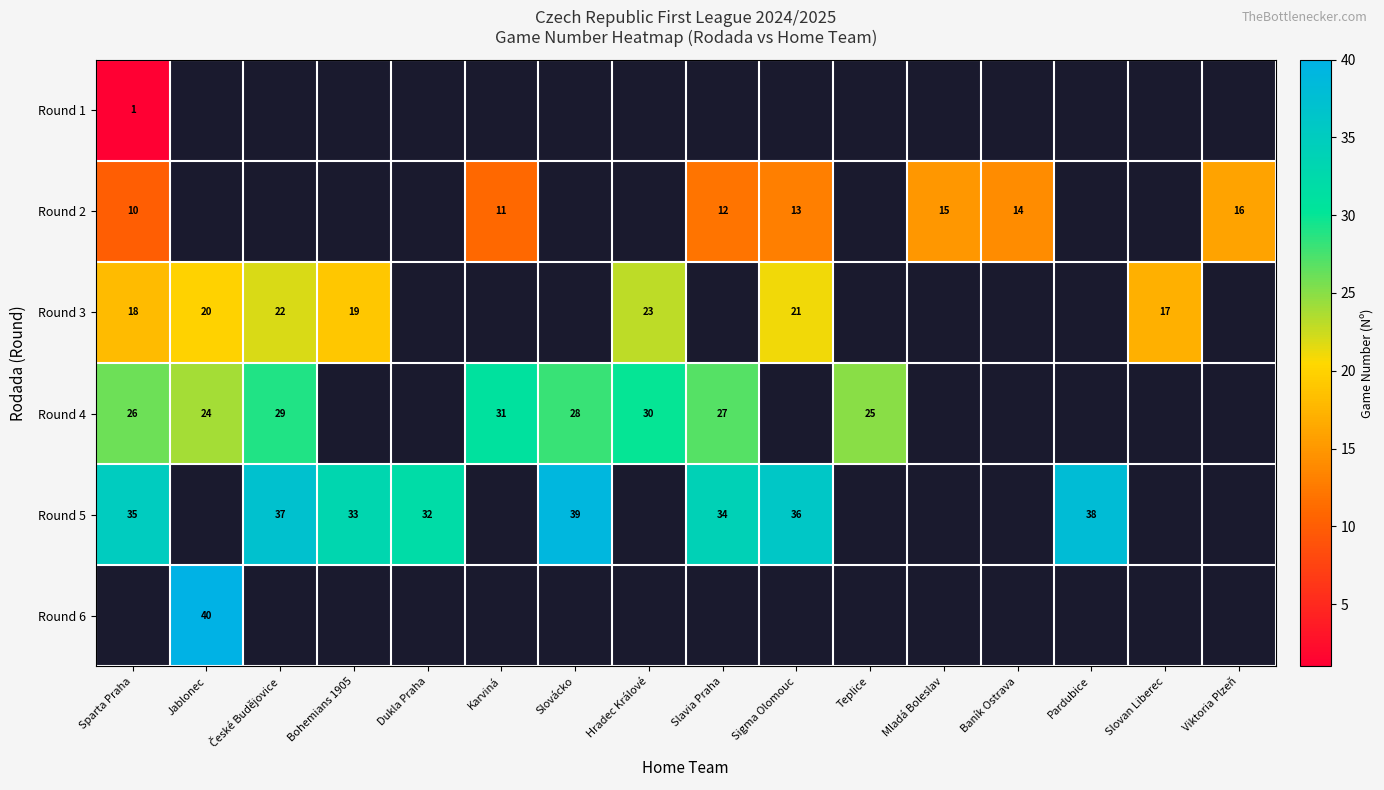

Is it true that Round 4 equals 7 at Slavia Praha?

False